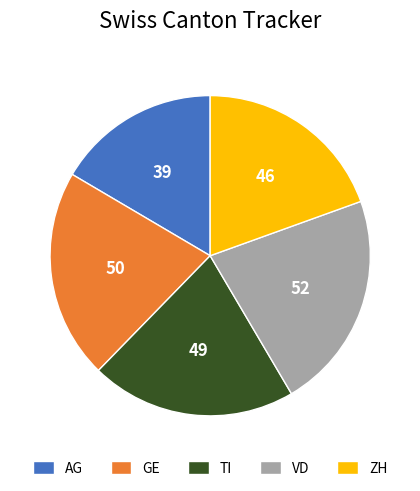

Is AG the majority of the pie?

No